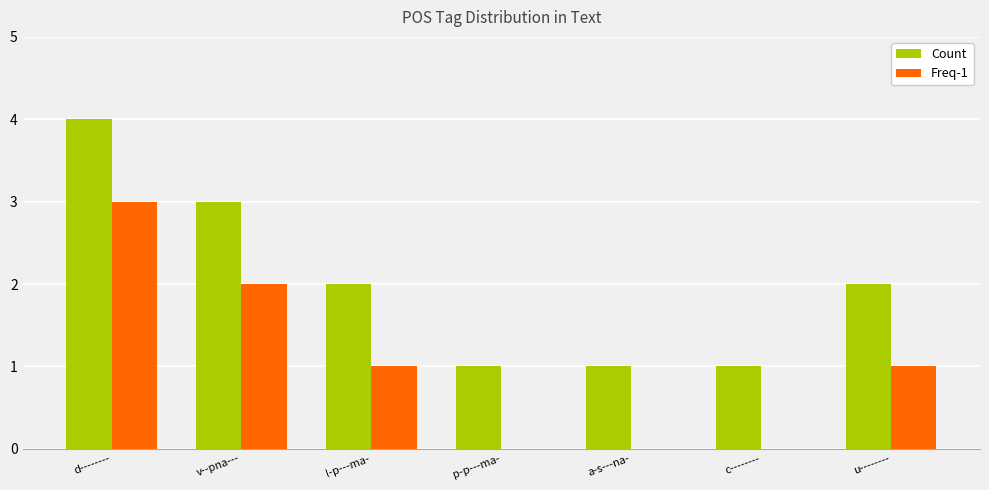

What is the total value across all series at d--------?

7